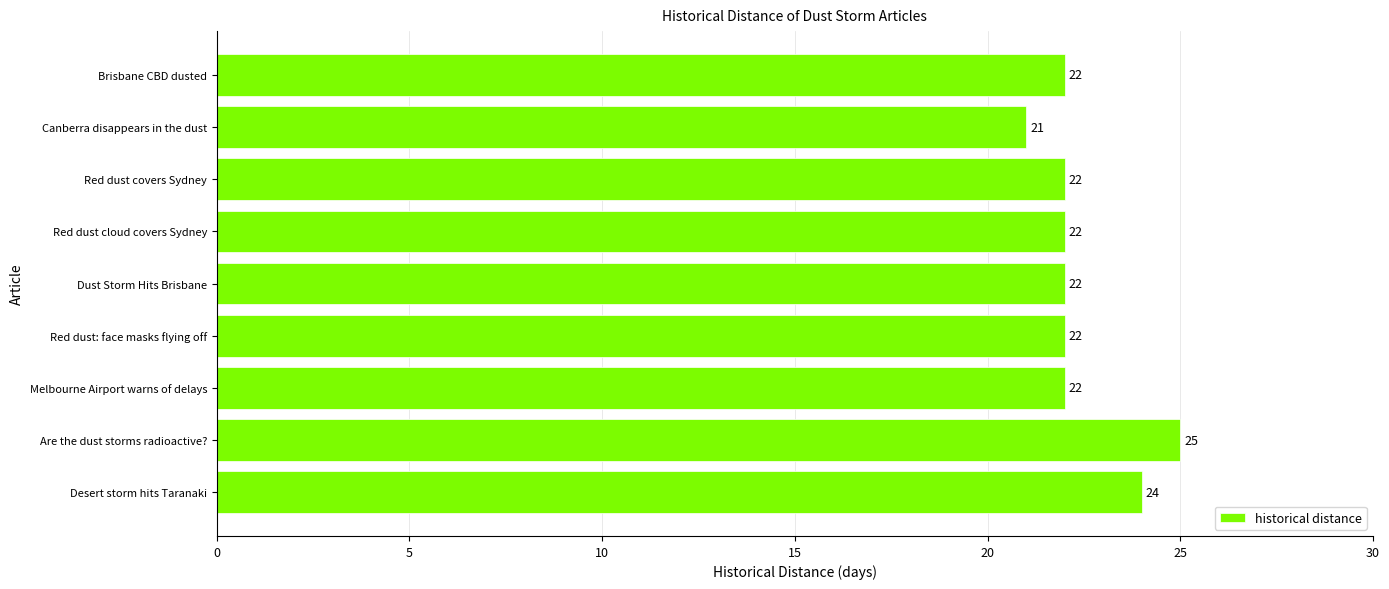

Reading top to bottom, what are all the values shown in this chart?

Brisbane CBD dusted=22	Canberra disappears in the dust=21	Red dust covers Sydney=22	Red dust cloud covers Sydney=22	Dust Storm Hits Brisbane=22	Red dust: face masks flying off=22	Melbourne Airport warns of delays=22	Are the dust storms radioactive?=25	Desert storm hits Taranaki=24